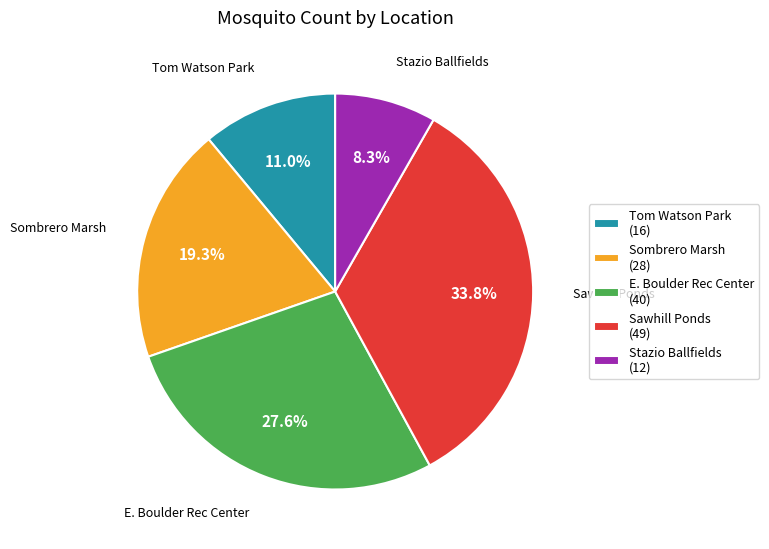

Which category has the biggest portion of the pie?

Sawhill Ponds